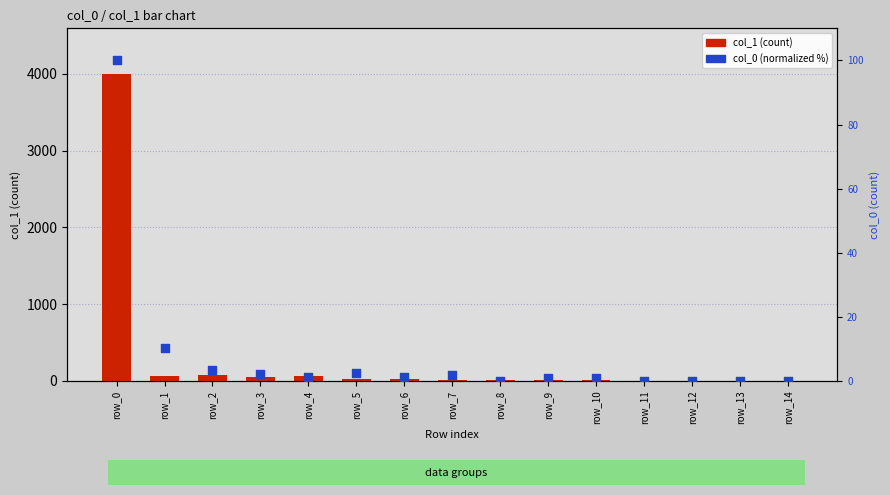

Which series has the widest spread of Y values?

col_1